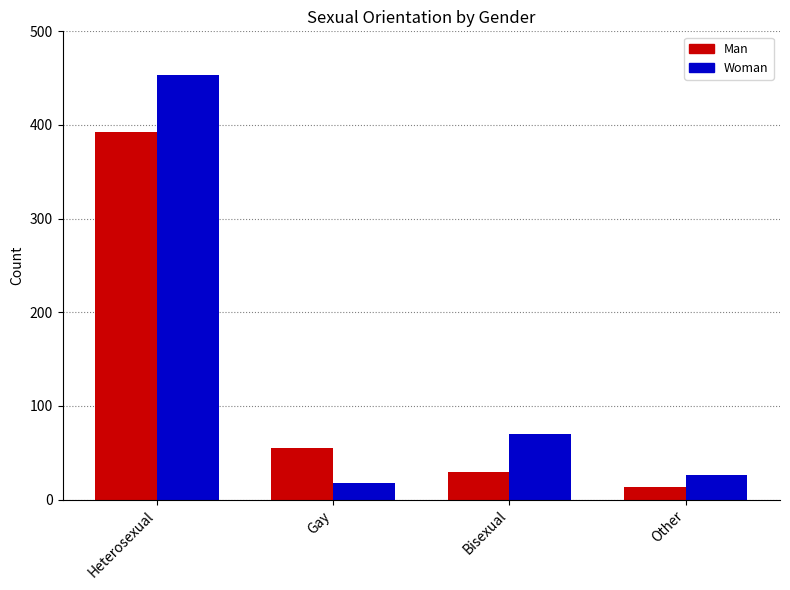

Rank the categories by Woman value from highest to lowest.

Heterosexual, Bisexual, Other, Gay